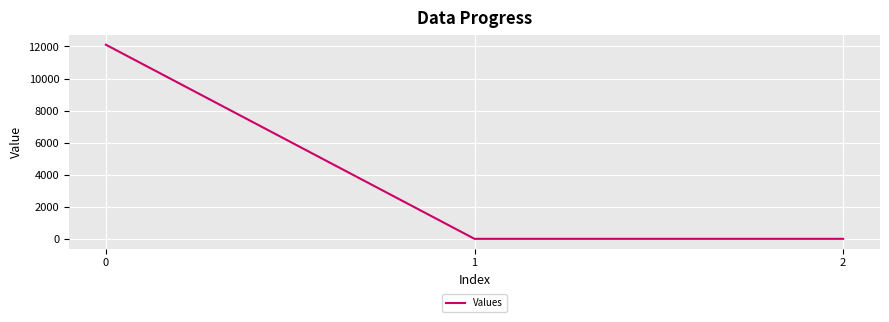

What is the change in value from 0 to 1?

-12109.9